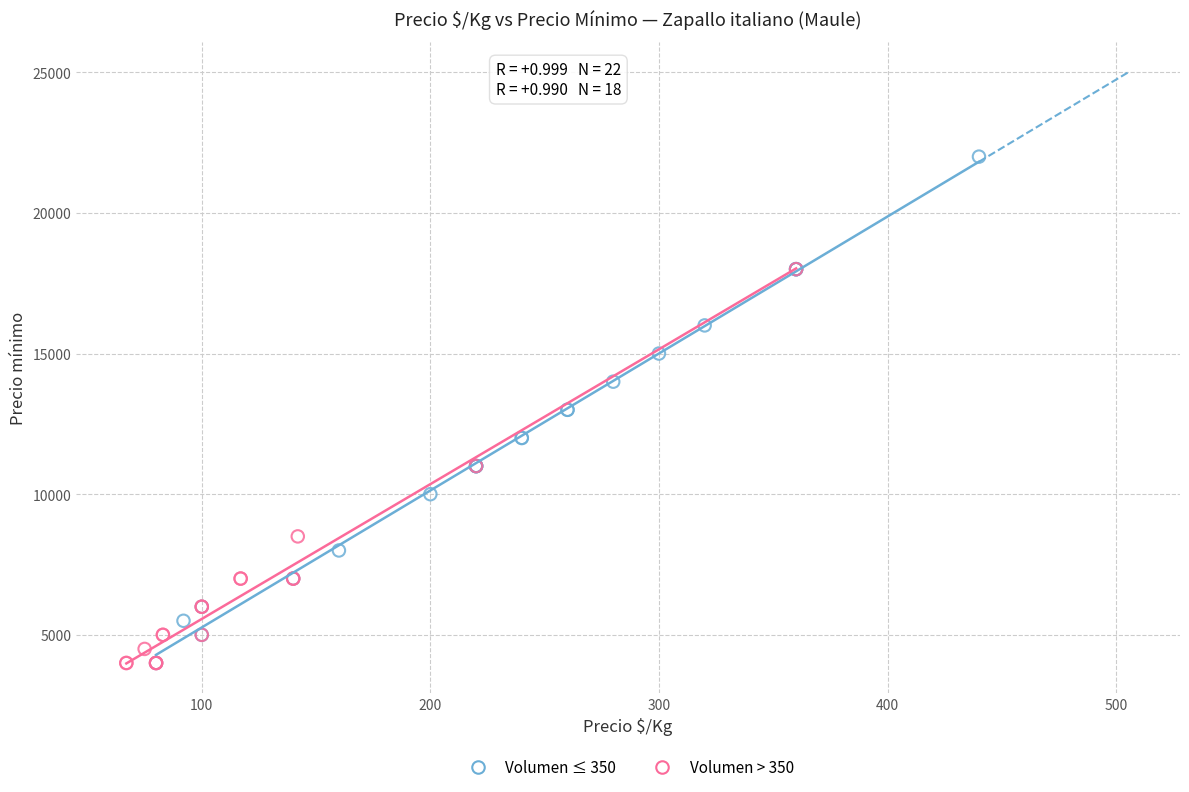

Which series has the widest spread of Y values?

Volumen ≤ 350